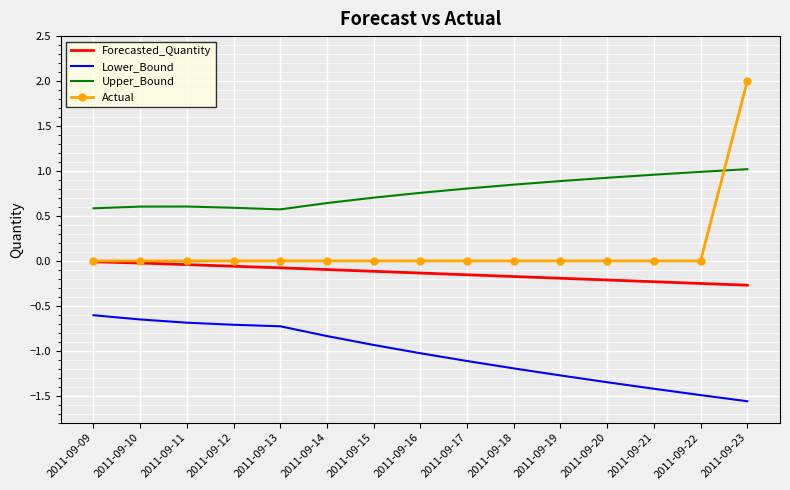

What is the difference between the Forecasted_Quantity values at 2011-09-17 and 2011-09-13?

0.1